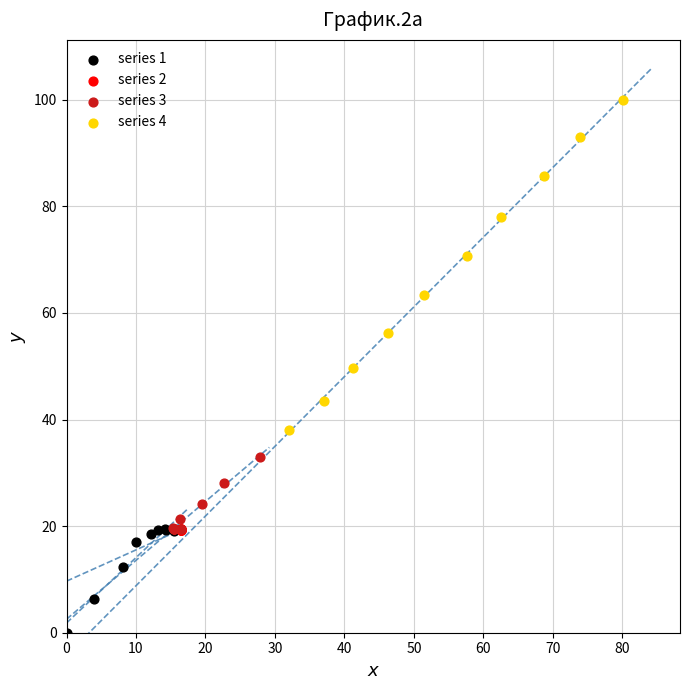

Which series reaches the minimum Y coordinate?

series 1